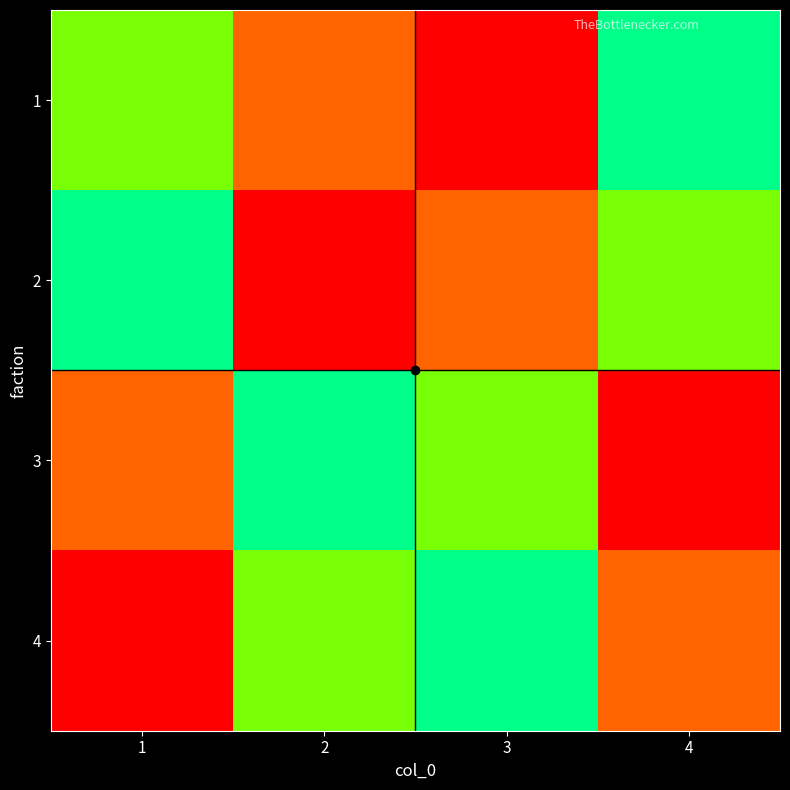

Between 3 and 2, which is larger?

2